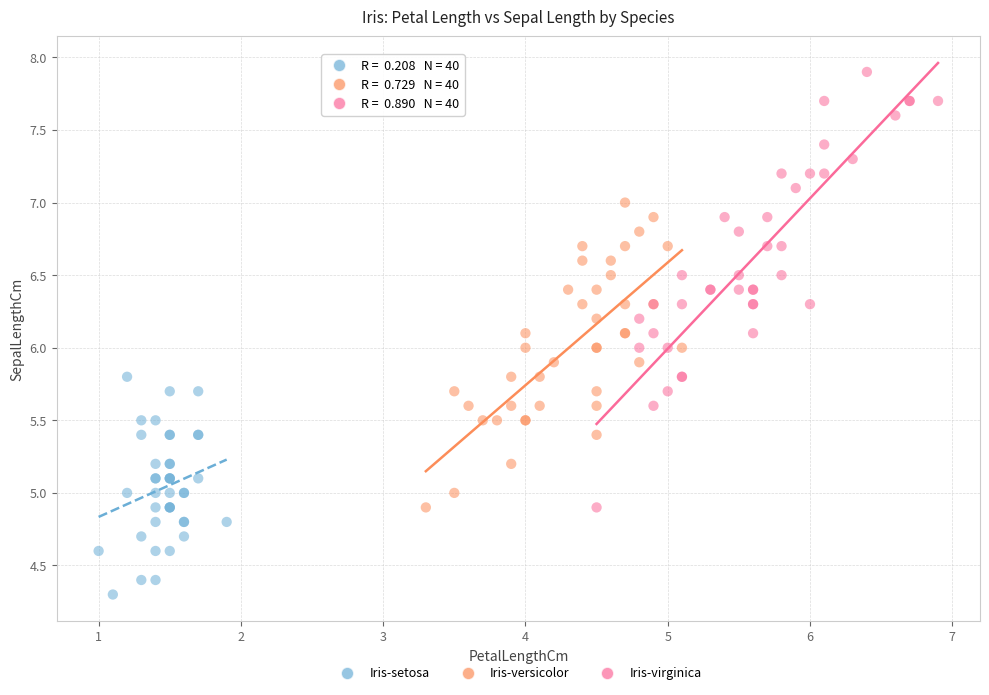

Which series contains the highest Y value?

Iris-virginica